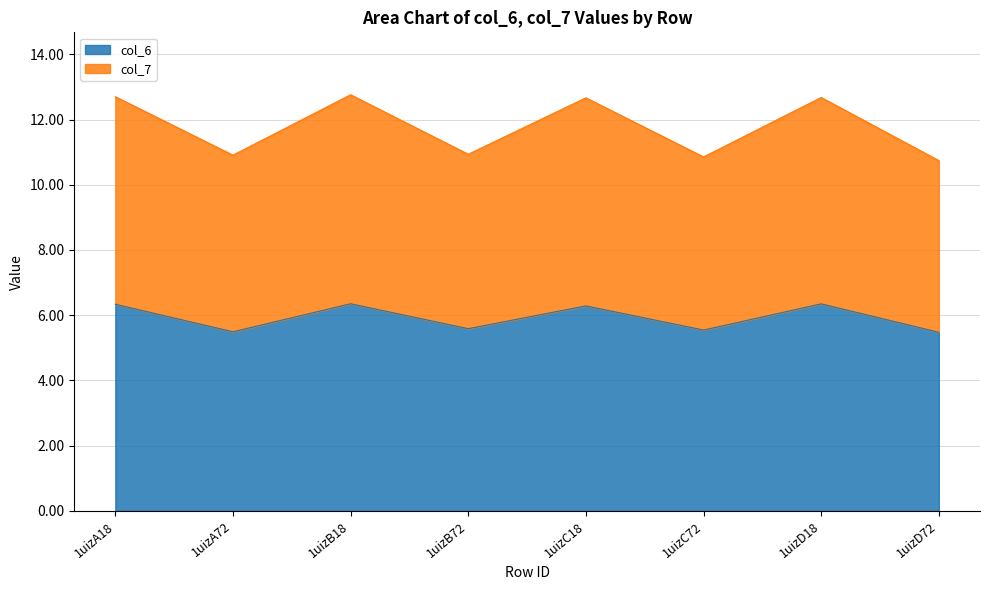

True or false: col_6 and col_7 cross at least once.

False